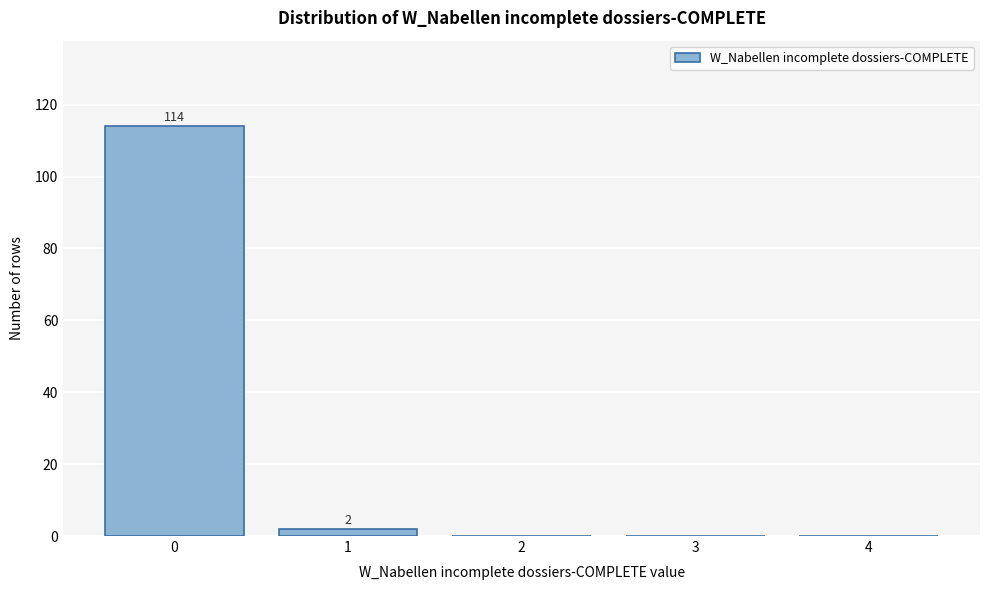

Reading left to right, what are all the values shown in this chart?

0=114	1=2	2=0	3=0	4=0